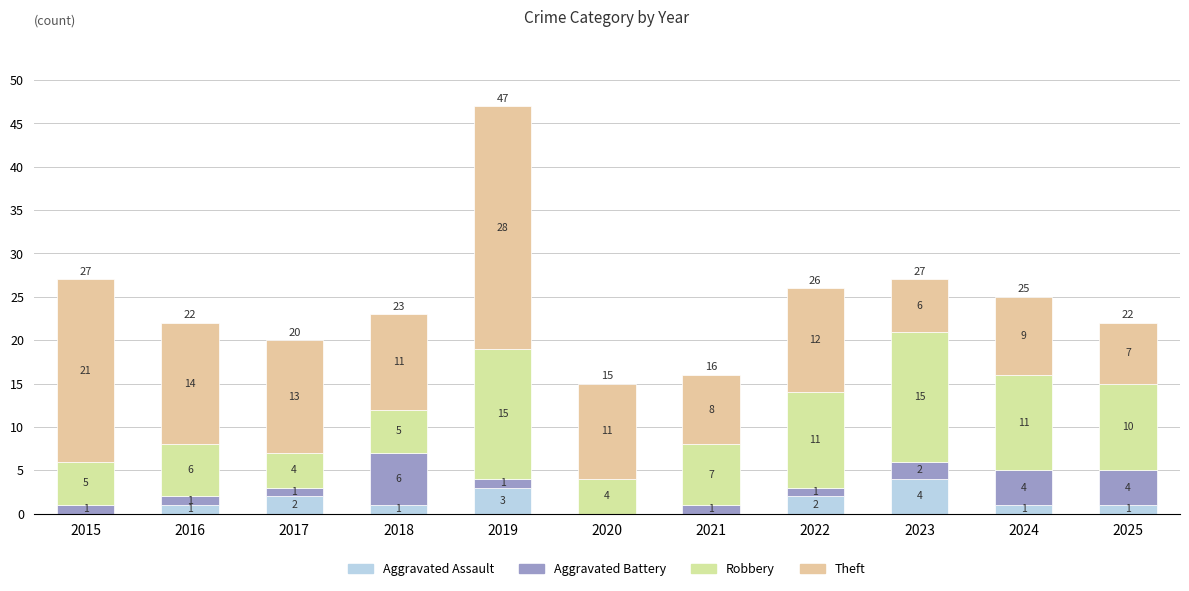

How many series are shown in this chart?

4